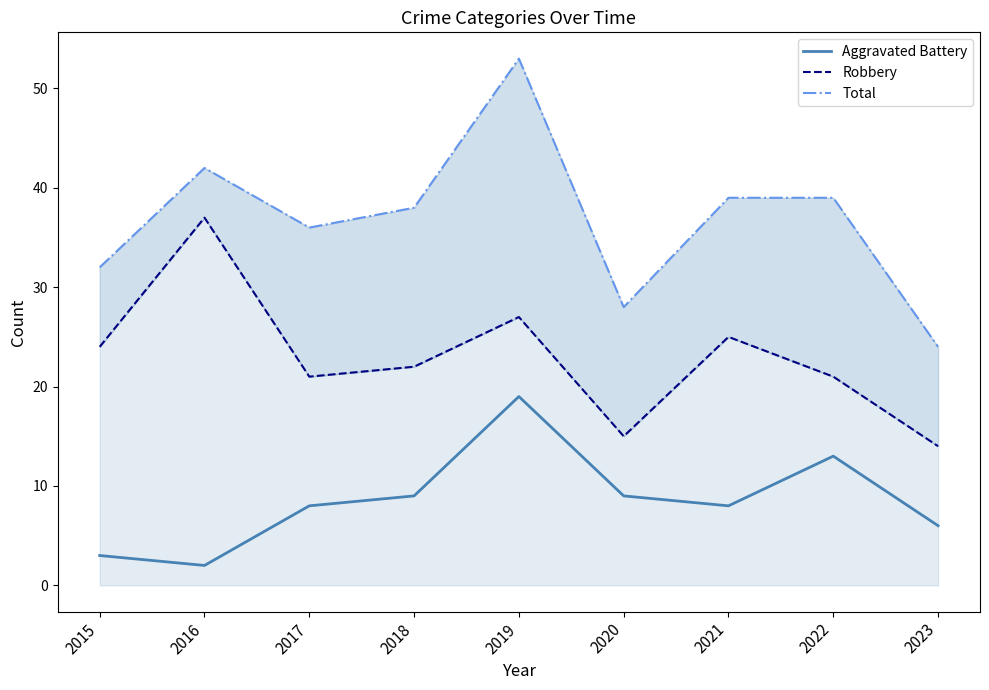

True or false: Aggravated Battery and Total intersect in this chart.

False